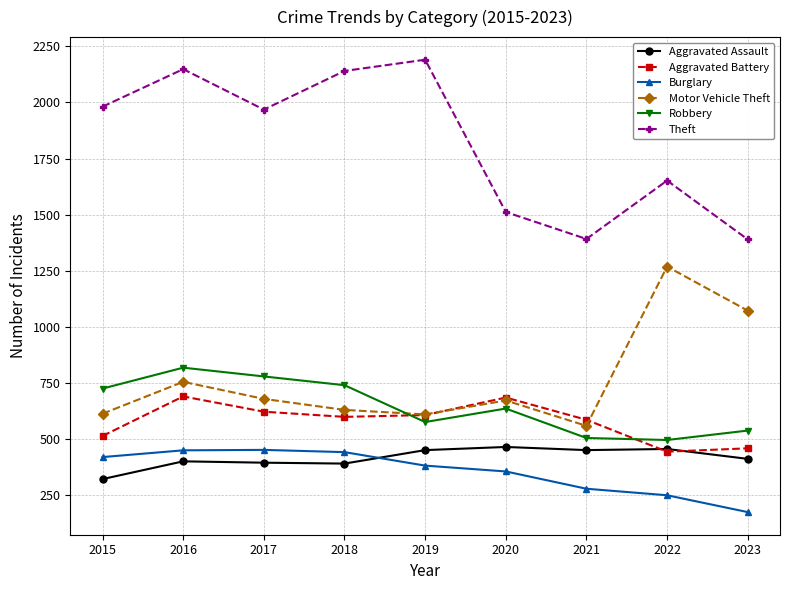

How many values in the Aggravated Battery series are below 600?

4